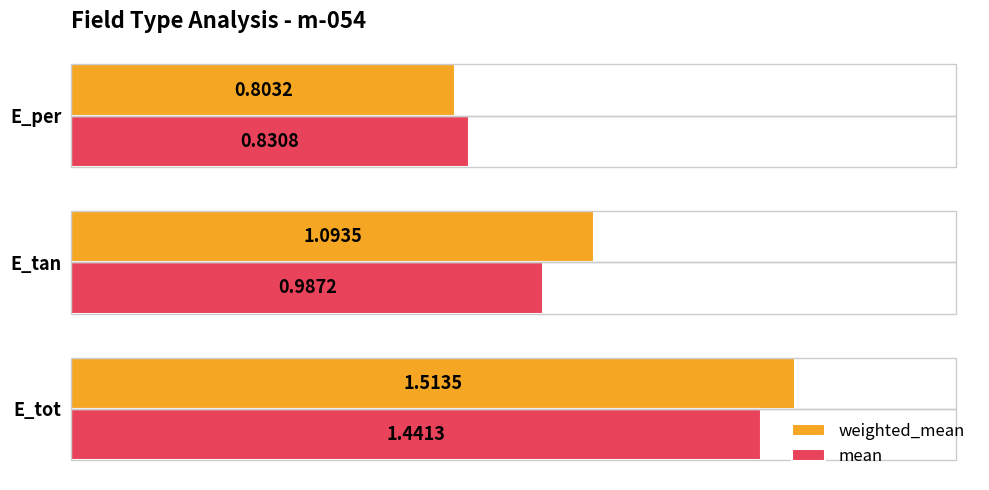

Which series changed the most between E_tot and E_tan?

mean